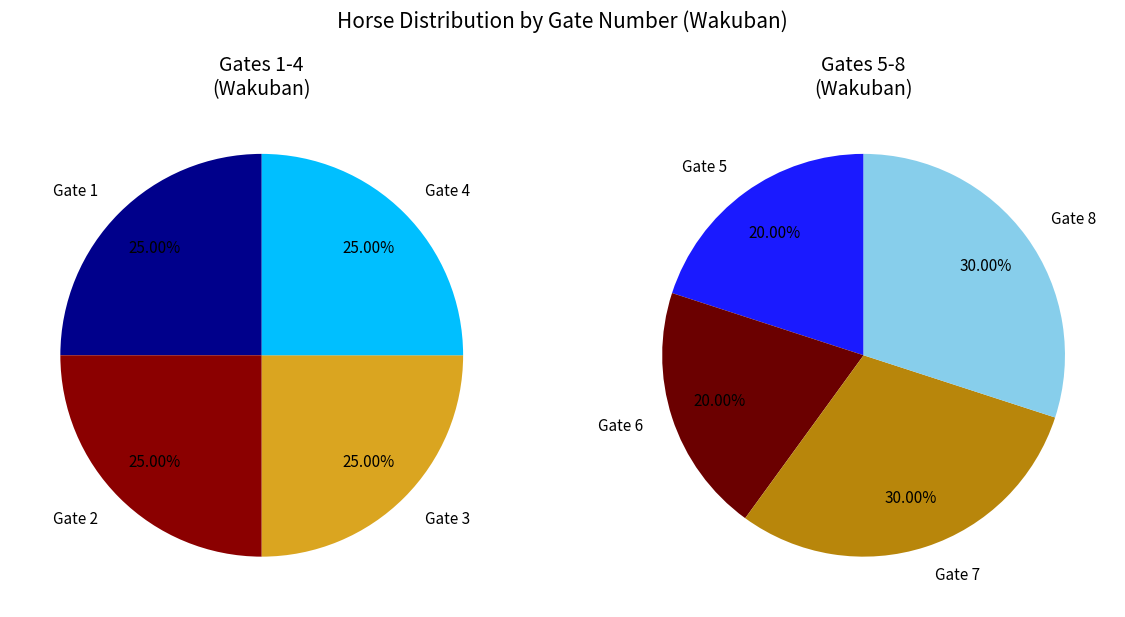

Combined, do wakuban 4 and wakuban 7 account for over 50%?

No